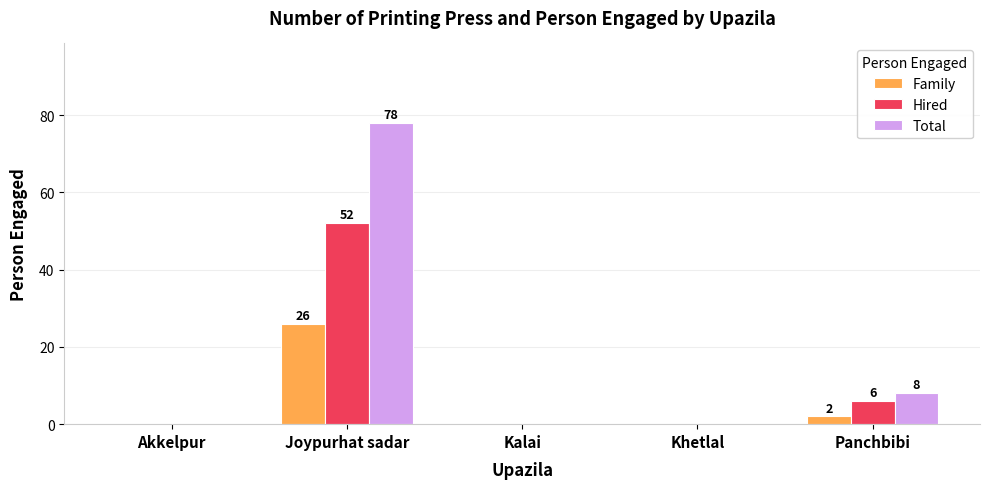

What is the approximate value of Total at Joypurhat sadar, to the nearest 5?

80